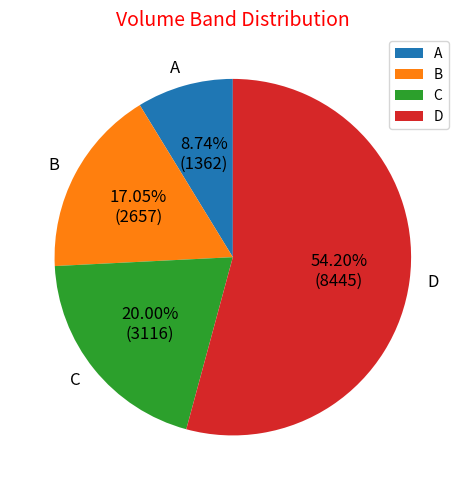

Is there any slice that represents more than half of the pie?

Yes